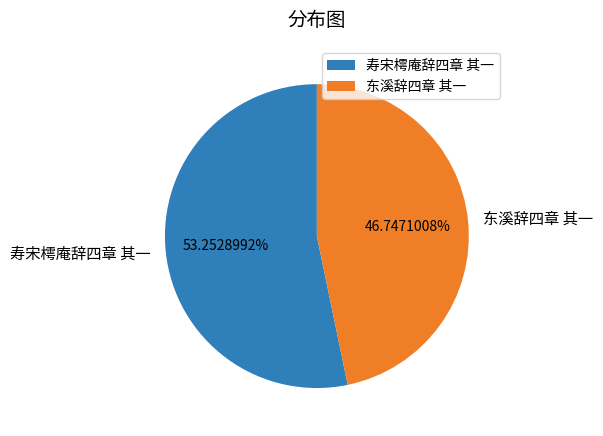

Count the number of slices in the pie.

2